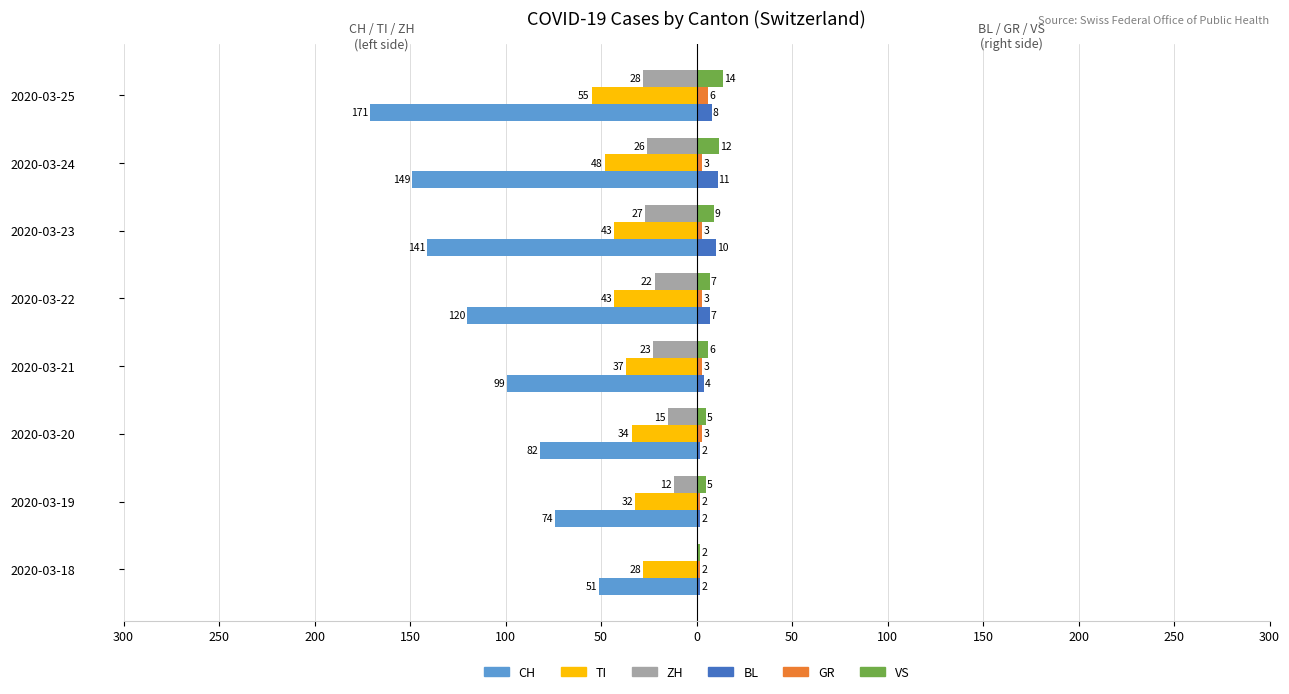

What are all the series names shown in the legend?

CH, TI, ZH, BL, GR, VS